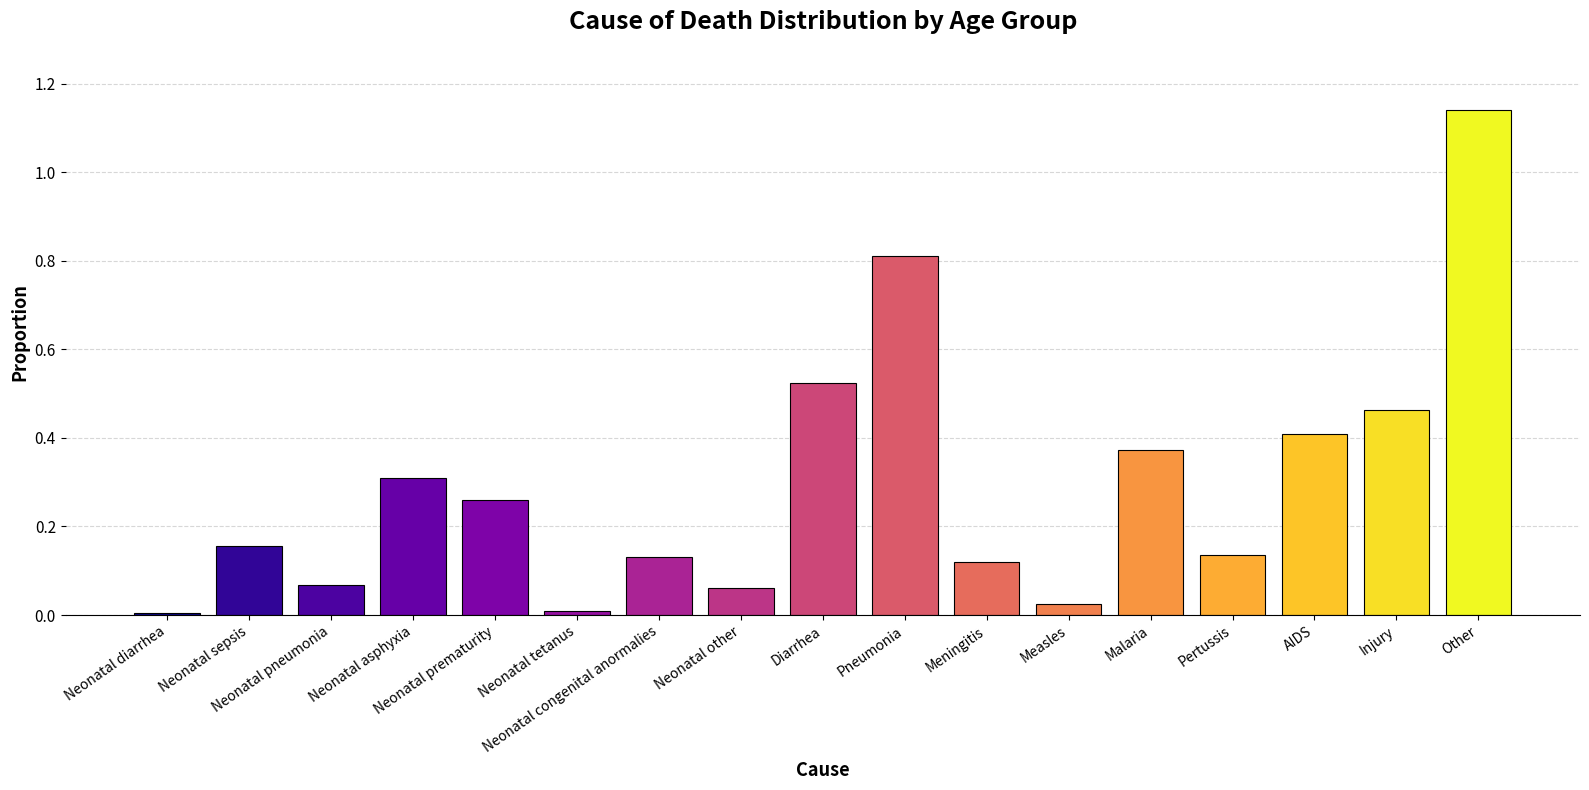

What is the label of the 17th bar from the left?

Other